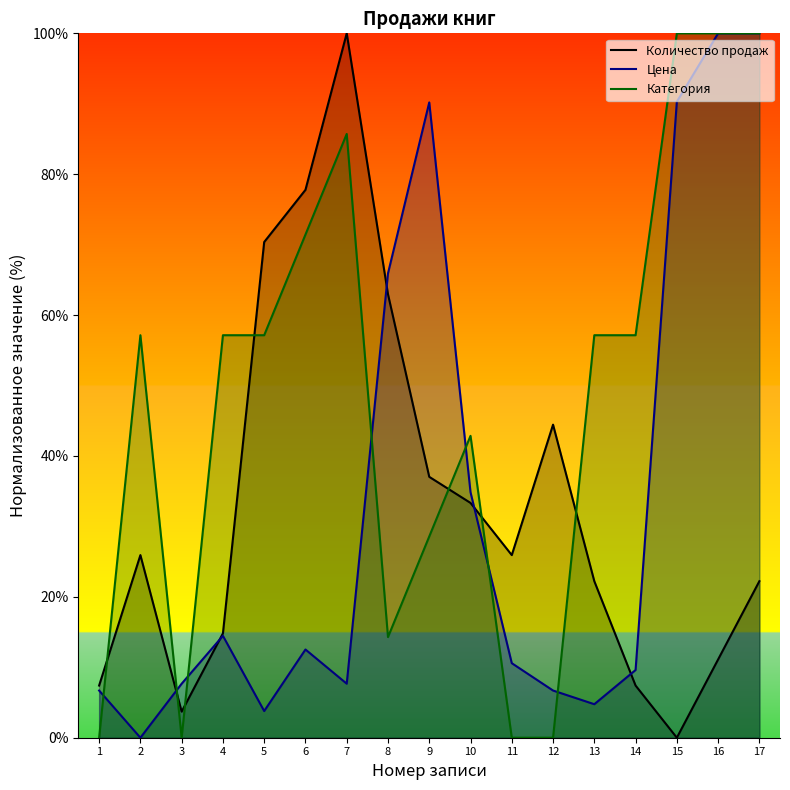

What is the total value across all series at 16?

211.1